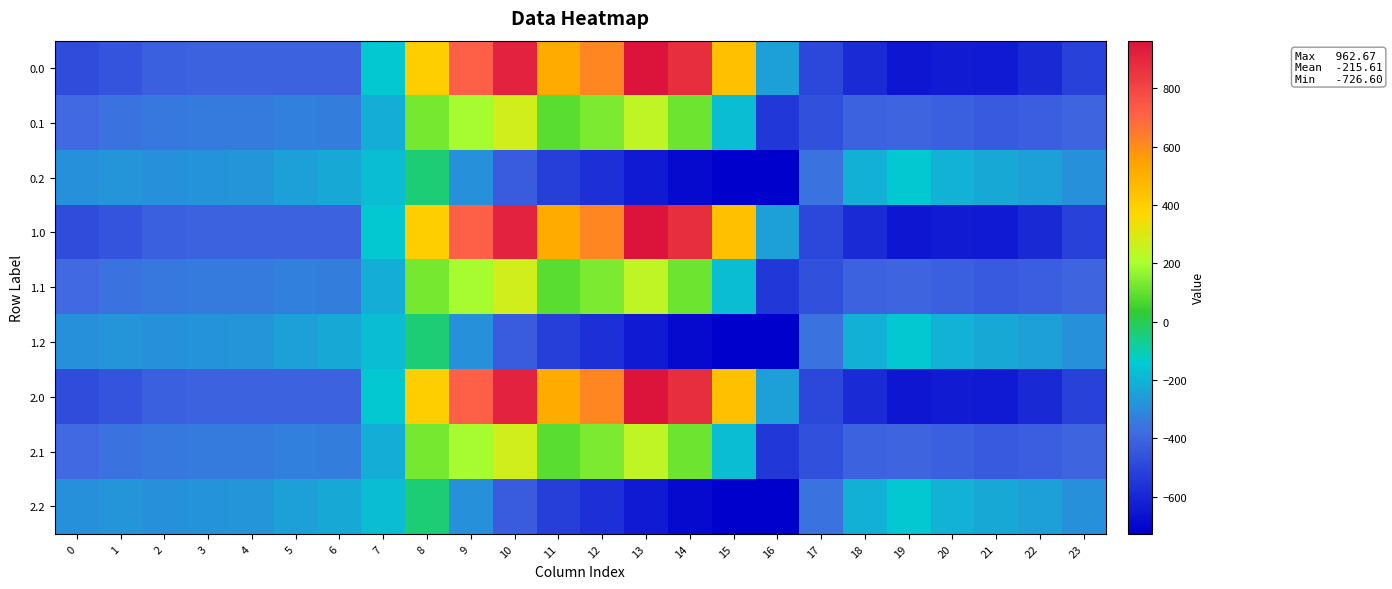

Reading left to right, list all the values displayed in this chart.

0.0: 0=-482.0	1=-449.5	2=-410.3	3=-404.4	4=-404.9	5=-403.8	6=-408.0	7=-150.1	8=395.3	9=716.9	10=916.2	11=516.0	12=619.4	13=962.7	14=870.3	15=443.0	16=-250.9	17=-494.8	18=-586.7	19=-649.2	20=-629.9	21=-638.4	22=-592.3	23=-511.3
0.1: 0=-384.6	1=-361.1	2=-347.9	3=-342.7	4=-339.6	5=-325.7	6=-332.2	7=-217.1	8=125.2	9=191.1	10=274.1	11=87.0	12=134.6	13=241.5	14=113.7	15=-173.1	16=-547.3	17=-466.6	18=-405.4	19=-400.2	20=-414.5	21=-432.4	22=-419.9	23=-399.4
0.2: 0=-287.1	1=-272.7	2=-285.5	3=-281.0	4=-274.4	5=-245.0	6=-228.8	7=-176.6	8=-35.3	9=-288.5	10=-423.5	11=-520.6	12=-571.2	13=-640.4	14=-687.4	15=-725.8	16=-726.6	17=-362.4	18=-210.0	19=-151.0	20=-199.2	21=-226.4	22=-247.4	23=-287.5
1.0: 0=-482.0	1=-449.5	2=-410.3	3=-404.4	4=-404.9	5=-403.8	6=-408.0	7=-150.1	8=395.3	9=716.9	10=916.2	11=516.0	12=619.4	13=962.7	14=870.3	15=443.0	16=-250.9	17=-494.8	18=-586.7	19=-649.2	20=-629.9	21=-638.4	22=-592.3	23=-511.3
1.1: 0=-384.6	1=-361.1	2=-347.9	3=-342.7	4=-339.6	5=-325.7	6=-332.2	7=-217.1	8=125.2	9=191.1	10=274.1	11=87.0	12=134.6	13=241.5	14=113.7	15=-173.1	16=-547.3	17=-466.6	18=-405.4	19=-400.2	20=-414.5	21=-432.4	22=-419.9	23=-399.4
1.2: 0=-287.1	1=-272.7	2=-285.5	3=-281.0	4=-274.4	5=-245.0	6=-228.8	7=-176.6	8=-35.3	9=-288.5	10=-423.5	11=-520.6	12=-571.2	13=-640.4	14=-687.4	15=-725.8	16=-726.6	17=-362.4	18=-210.0	19=-151.0	20=-199.2	21=-226.4	22=-247.4	23=-287.5
2.0: 0=-482.0	1=-449.5	2=-410.3	3=-404.4	4=-404.9	5=-403.8	6=-408.0	7=-150.1	8=395.3	9=716.9	10=916.2	11=516.0	12=619.4	13=962.7	14=870.3	15=443.0	16=-250.9	17=-494.8	18=-586.7	19=-649.2	20=-629.9	21=-638.4	22=-592.3	23=-511.3
2.1: 0=-384.6	1=-361.1	2=-347.9	3=-342.7	4=-339.6	5=-325.7	6=-332.2	7=-217.1	8=125.2	9=191.1	10=274.1	11=87.0	12=134.6	13=241.5	14=113.7	15=-173.1	16=-547.3	17=-466.6	18=-405.4	19=-400.2	20=-414.5	21=-432.4	22=-419.9	23=-399.4
2.2: 0=-287.1	1=-272.7	2=-285.5	3=-281.0	4=-274.4	5=-245.0	6=-228.8	7=-176.6	8=-35.3	9=-288.5	10=-423.5	11=-520.6	12=-571.2	13=-640.4	14=-687.4	15=-725.8	16=-726.6	17=-362.4	18=-210.0	19=-151.0	20=-199.2	21=-226.4	22=-247.4	23=-287.5